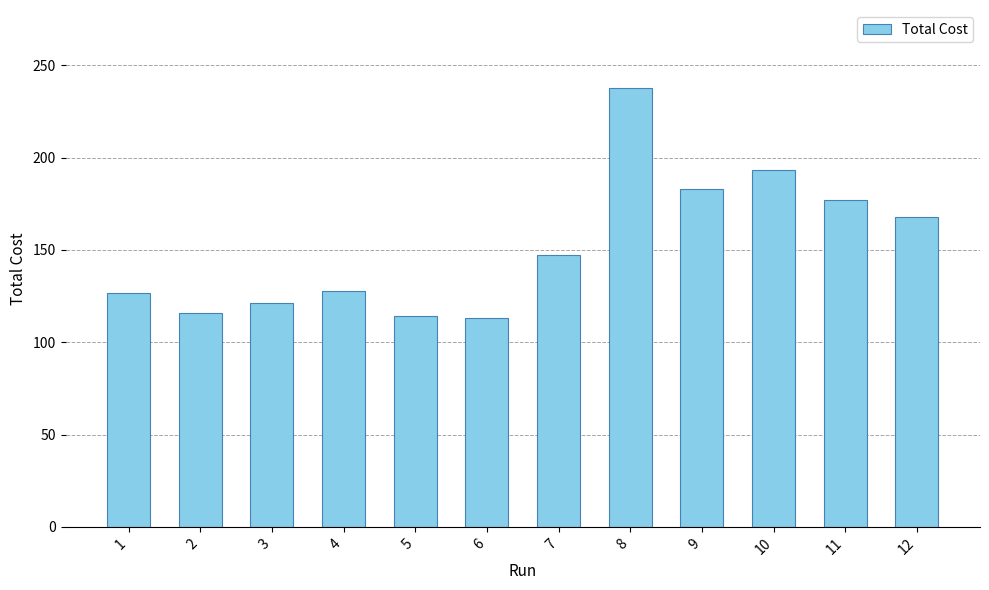

Are the bars grouped side by side (vs. stacked)?

No